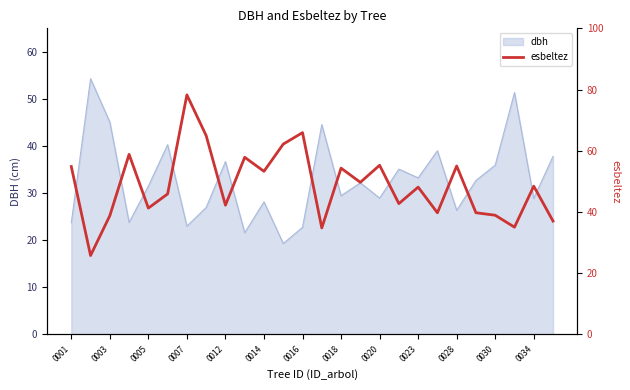

The value of dbh at 0001 is 39.3. True or false?

False